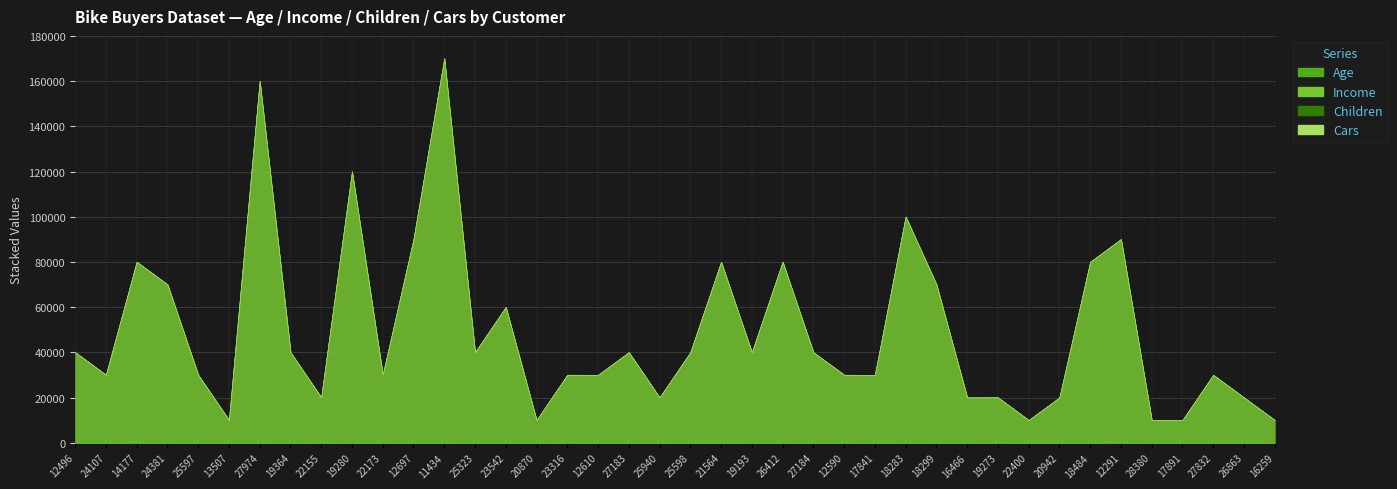

True or false: Cars and Income cross at least once.

False